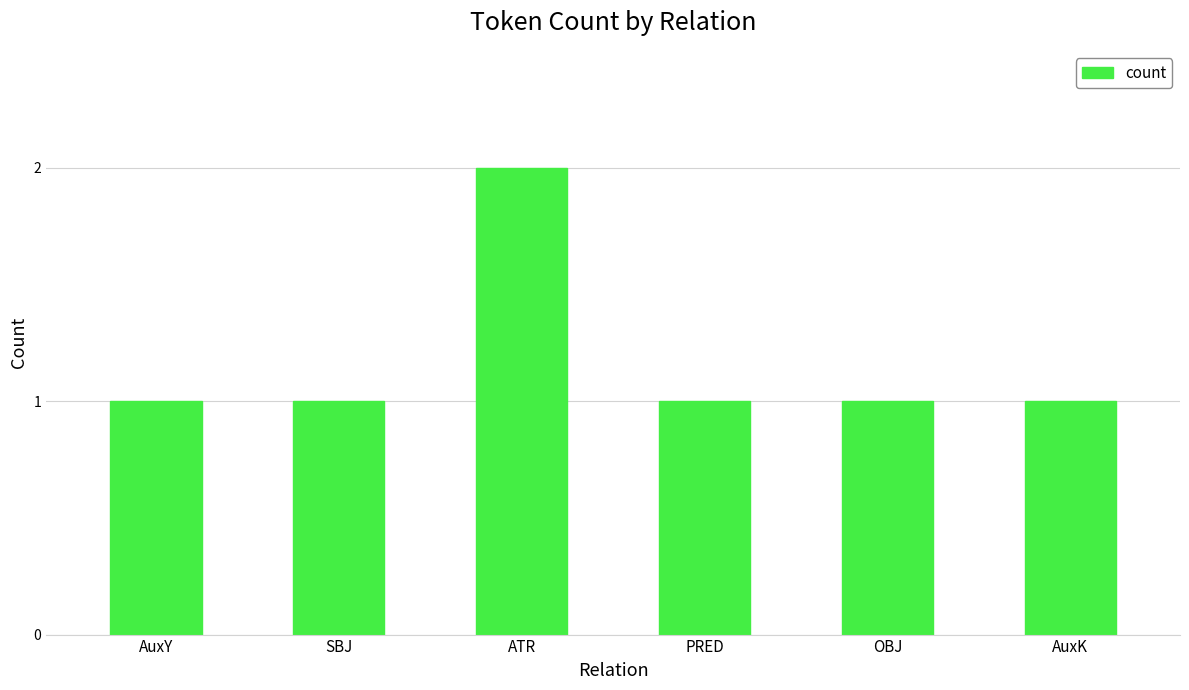

What is the label of the 5th bar from the left?

OBJ